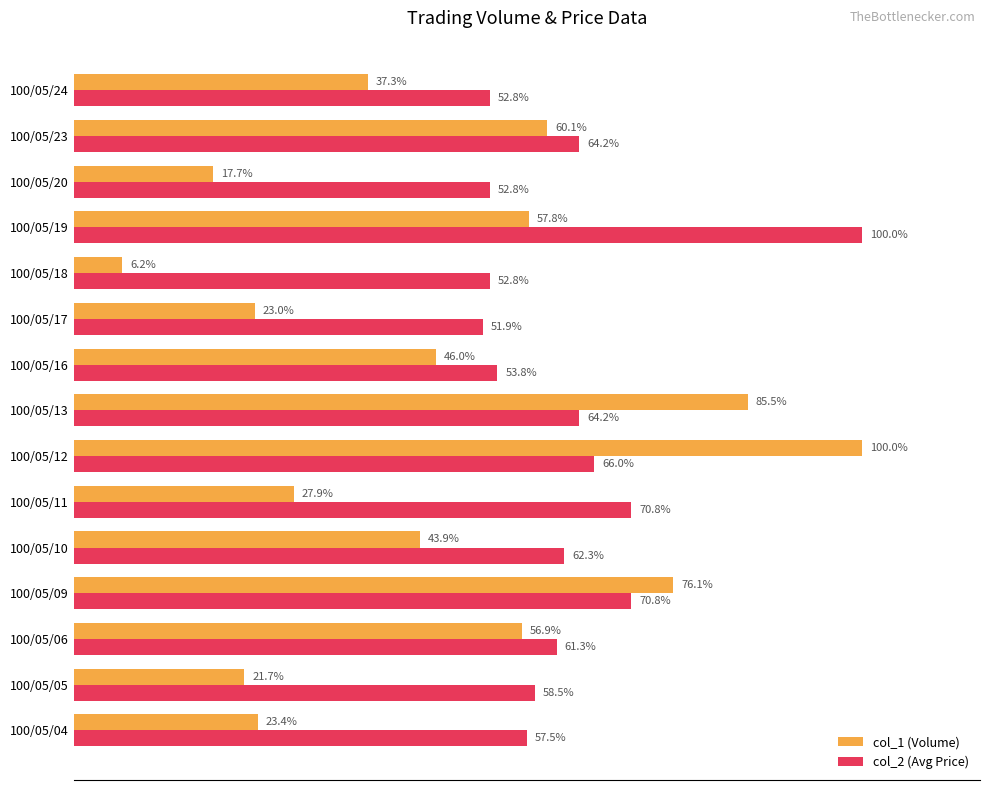

Which series has the widest spread of values?

col_1 (Volume)